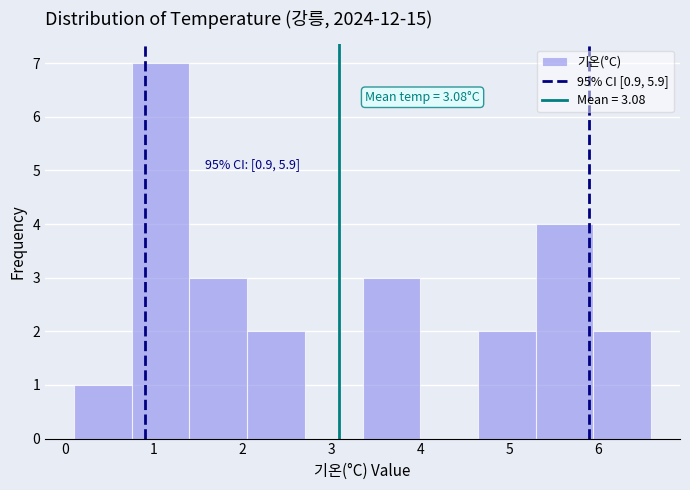

Which range on the x-axis has the tallest bar?

0.75 to 1.40